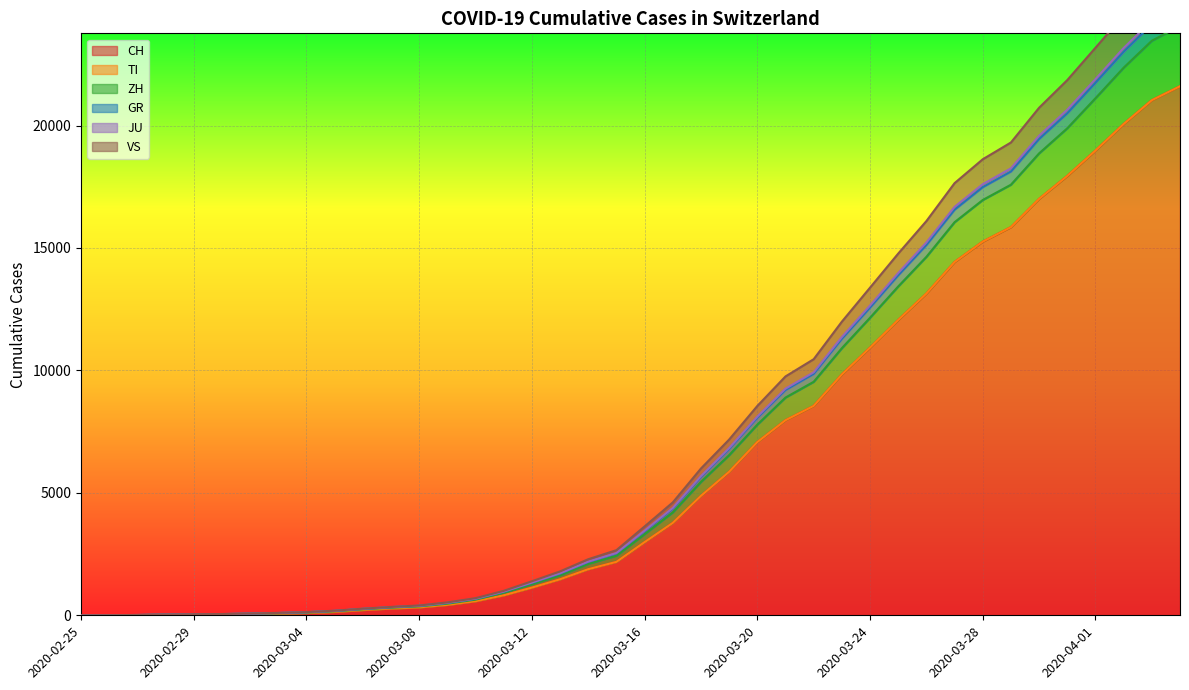

True or false: JU has more than 2 points higher than both neighbors.

False